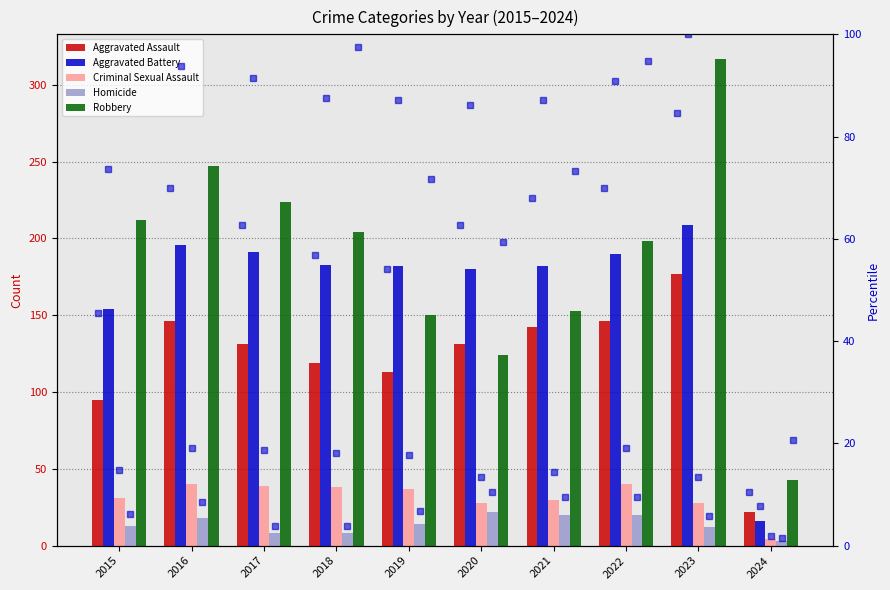

How many values in the Aggravated Assault series are below 131?

4